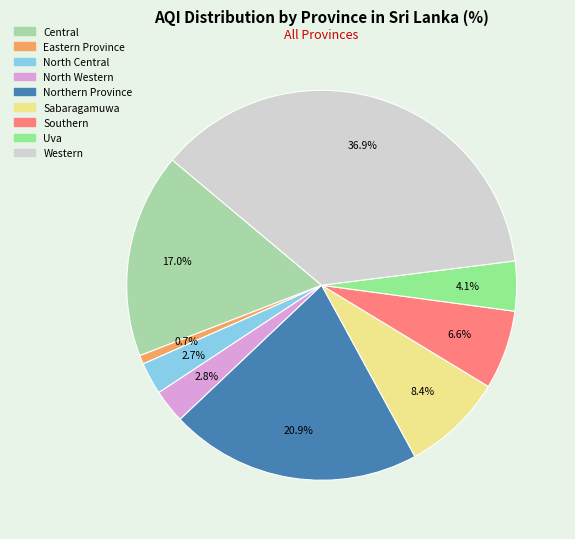

What percentage is the Western slice, to the nearest percent?

37%